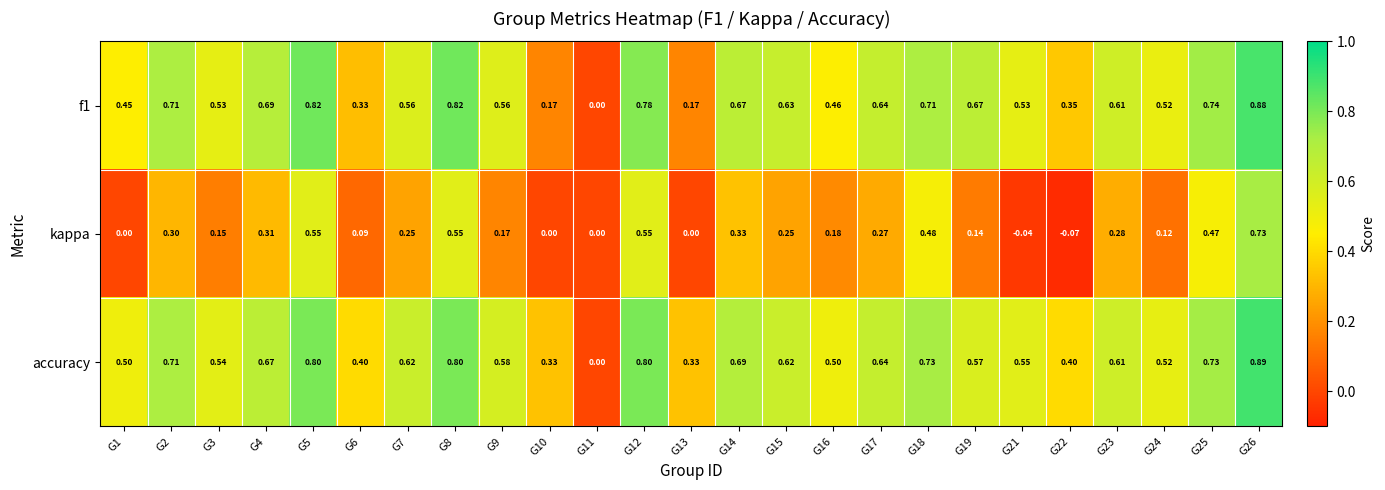

Is the value of kappa at G22 greater than the value of f1 at G1?

No